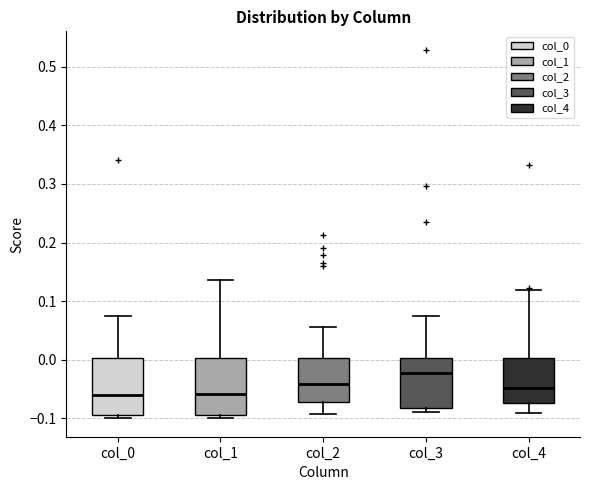

Which box has the highest median line?

col_3